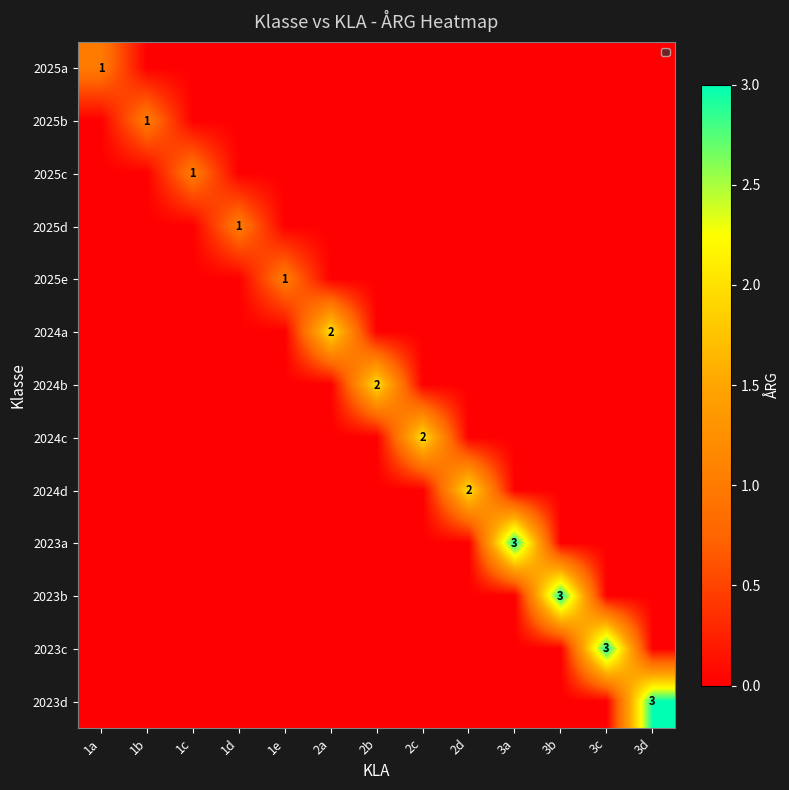

At how many categories does at least one series exceed 2?

4